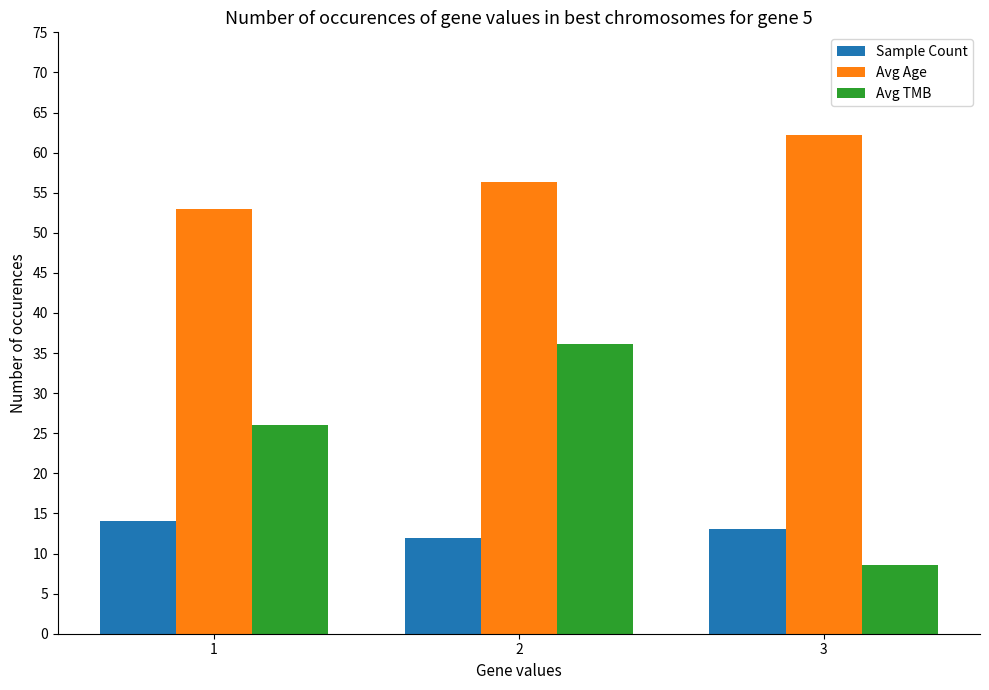

What is the value of the Avg Age bar at the 2nd from the left?

56.3